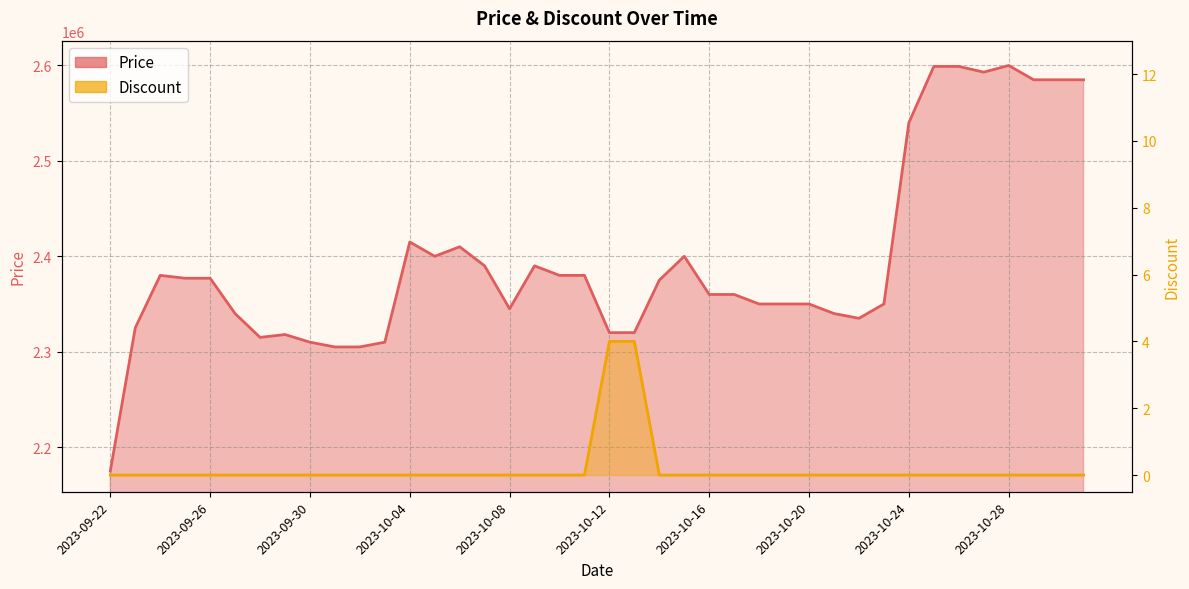

What is the sum of all Price values?

95843000